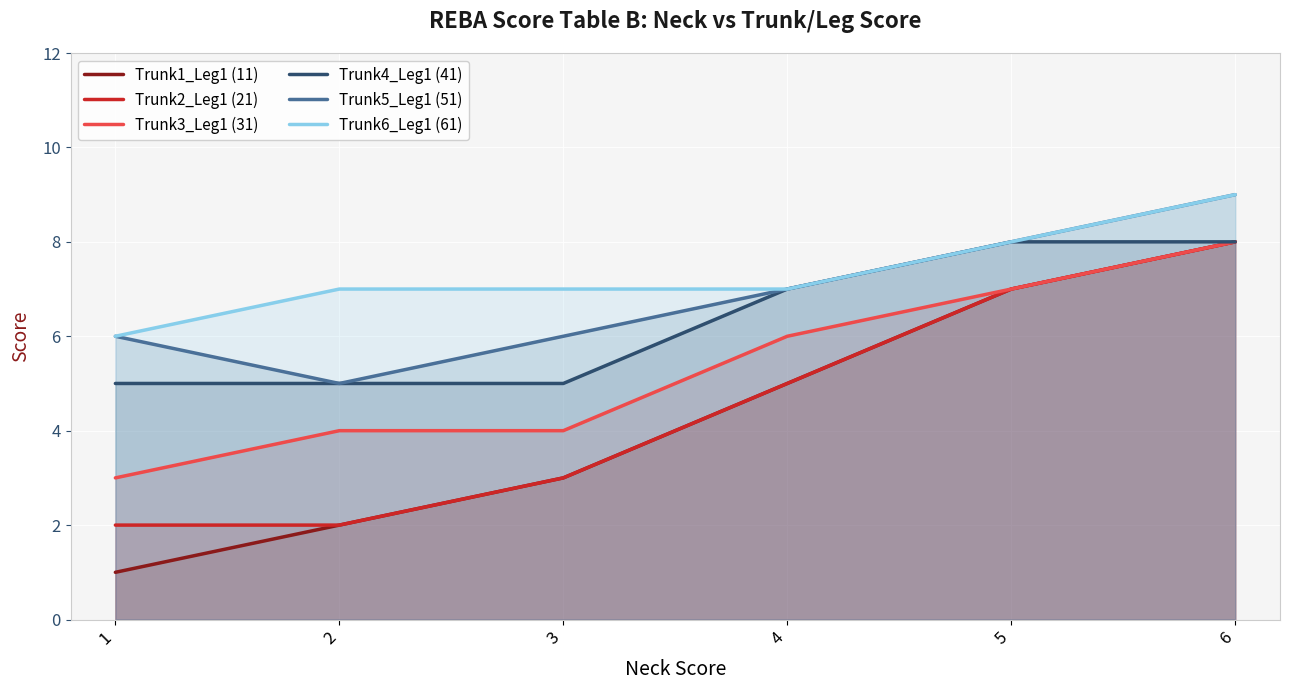

At which category is the sum across all series the highest?

6